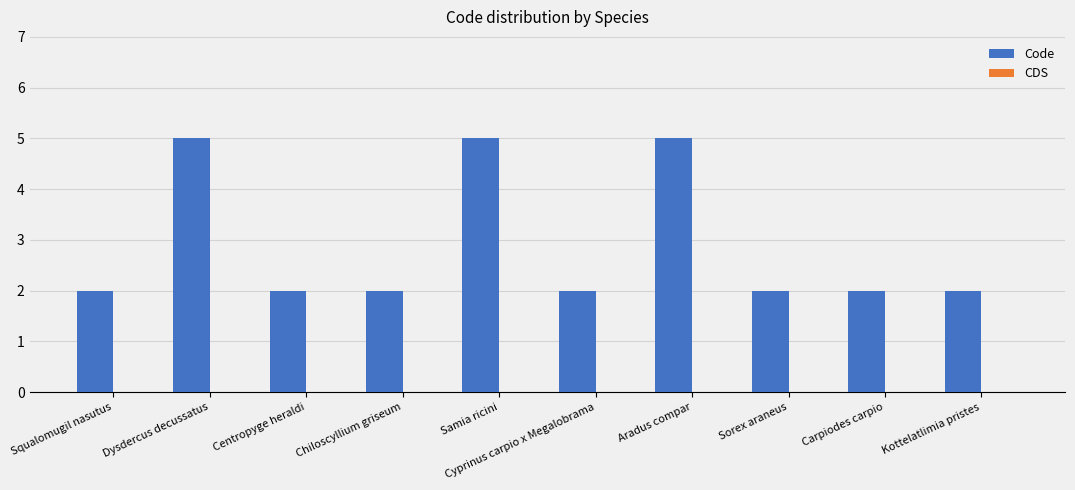

How many series are shown in this chart?

1